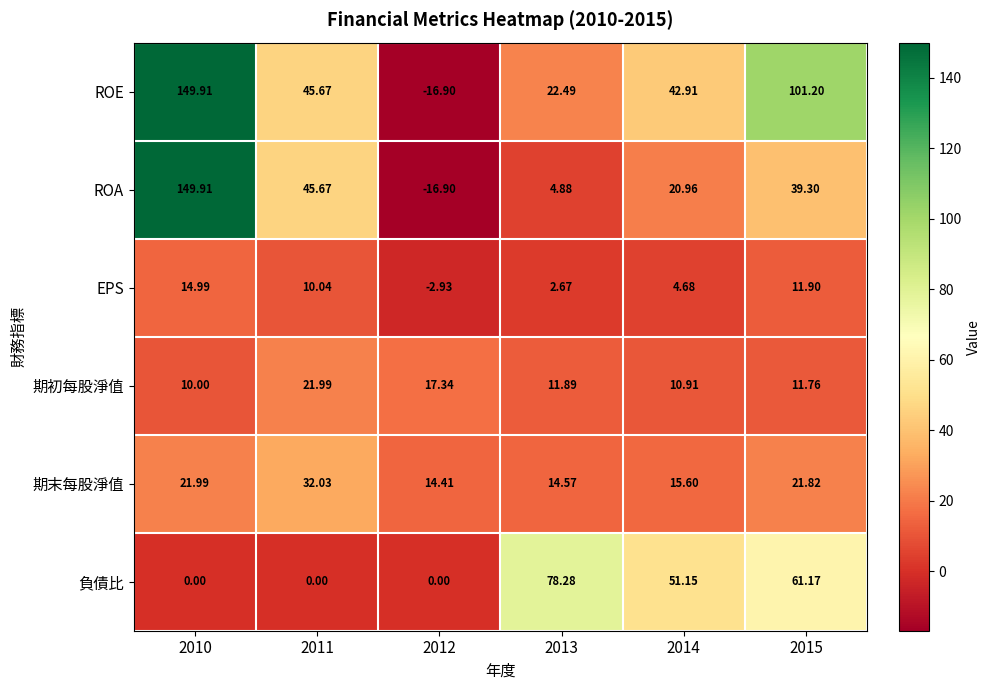

Which label corresponds to the largest value in the chart?

2010